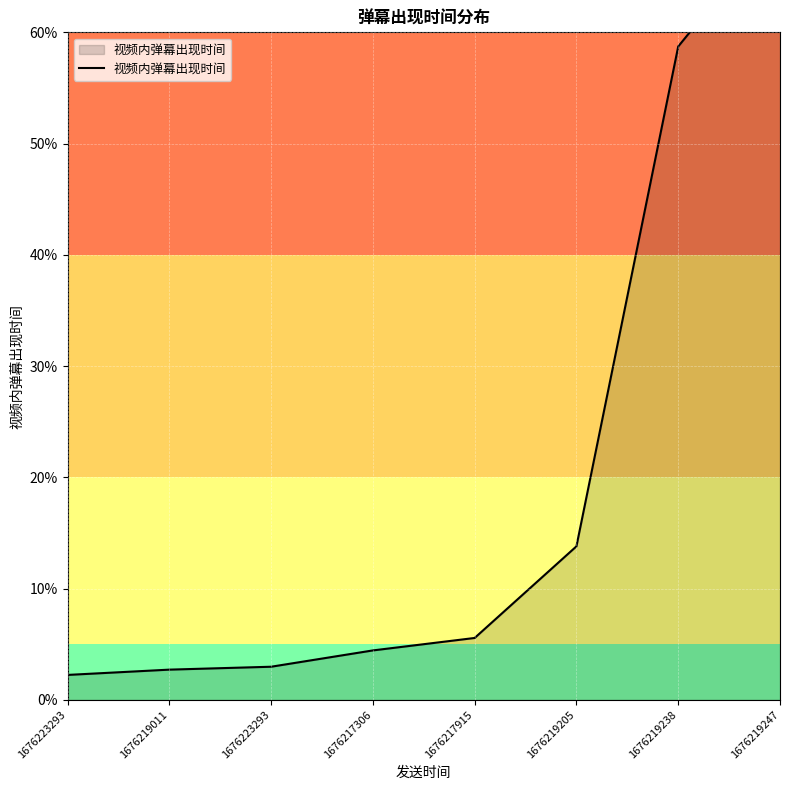

Rank the categories by value from lowest to highest.

1676223293, 1676219011, 1676223293, 1676217306, 1676217915, 1676219205, 1676219238, 1676219247